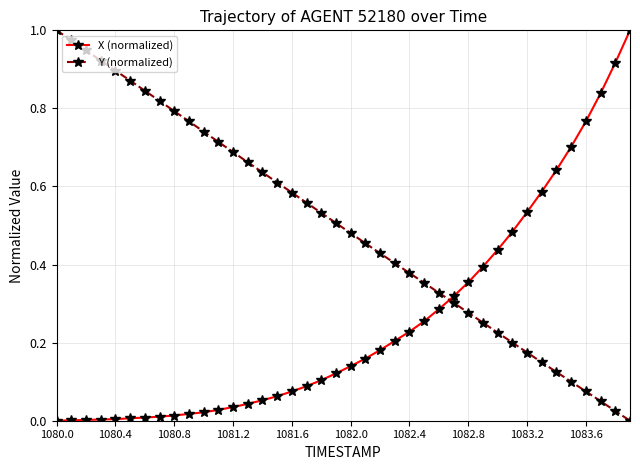

What is the sum of all X (normalized) values?

10.1